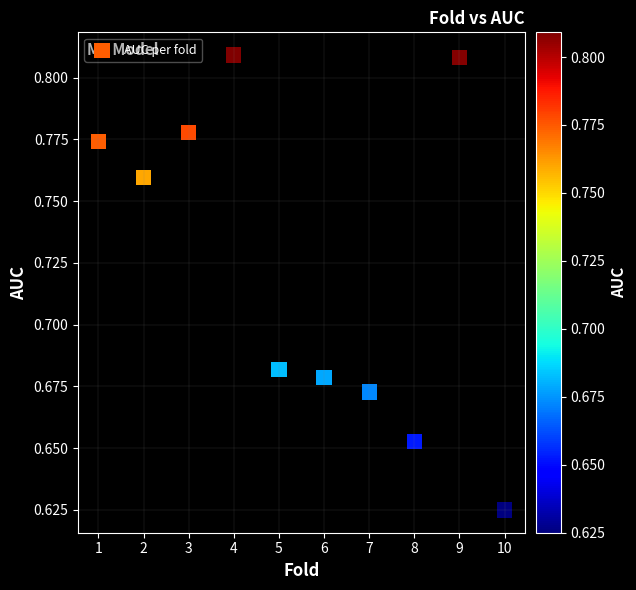

What is the range of X values (max minus min)?

9.0